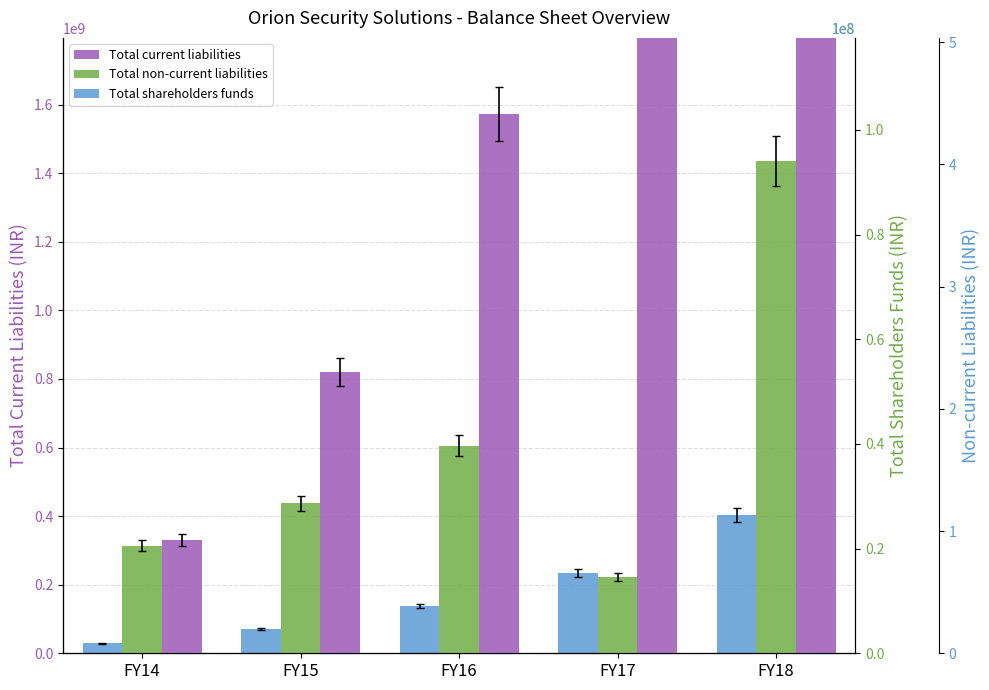

What is the difference between the maximum and minimum values in the Total shareholders funds series?

374246151